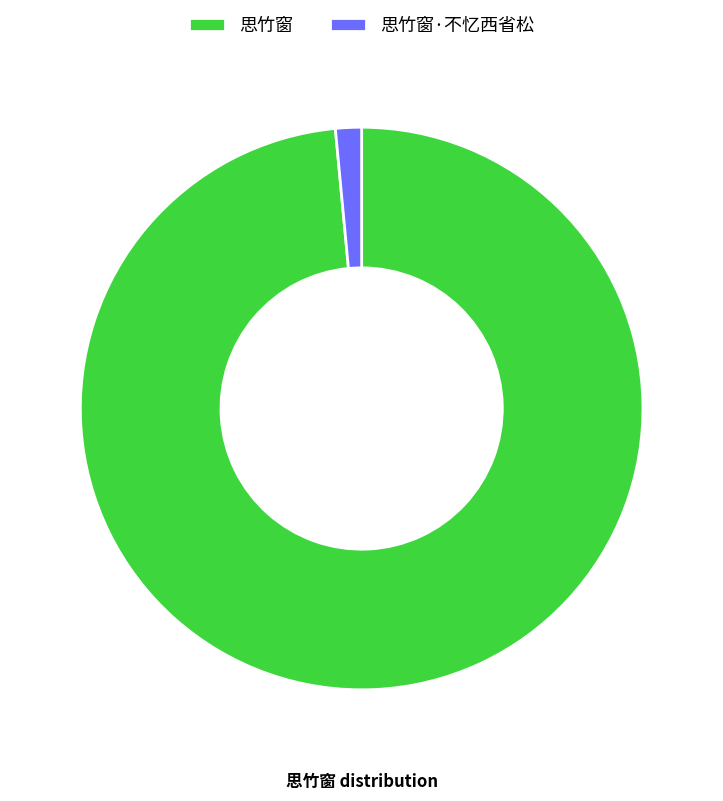

Does any single category account for the majority?

Yes